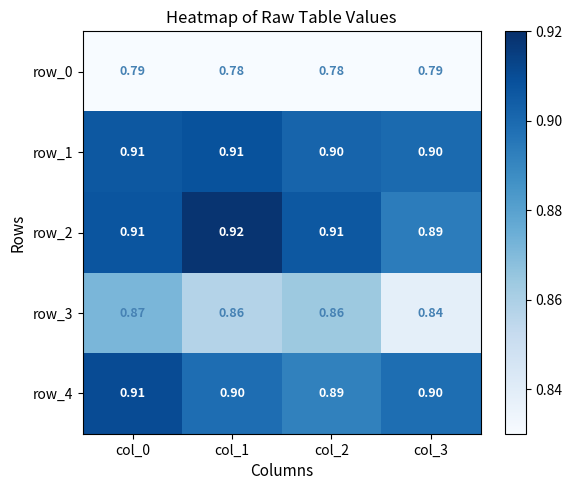

Rank the series at col_2 from lowest to highest value.

row_0, row_3, row_4, row_1, row_2